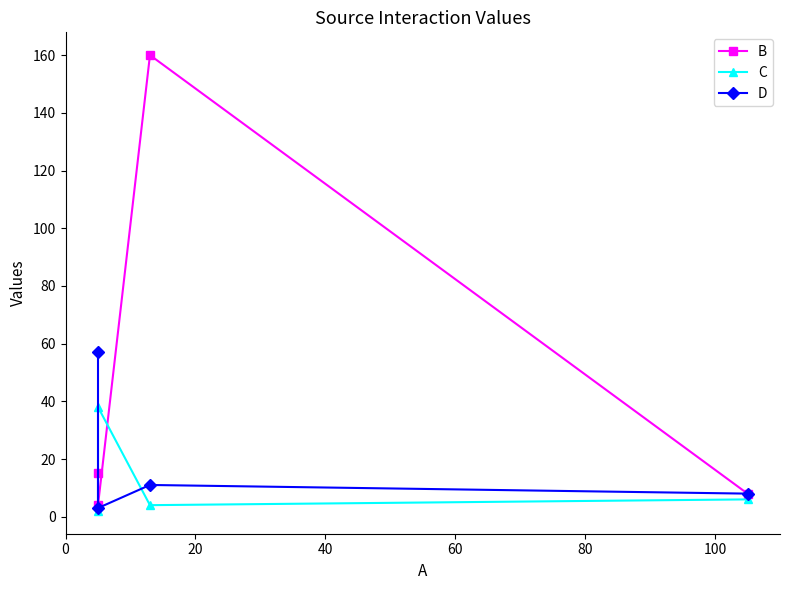

List the series in order of their overall mean, lowest first.

C, D, B